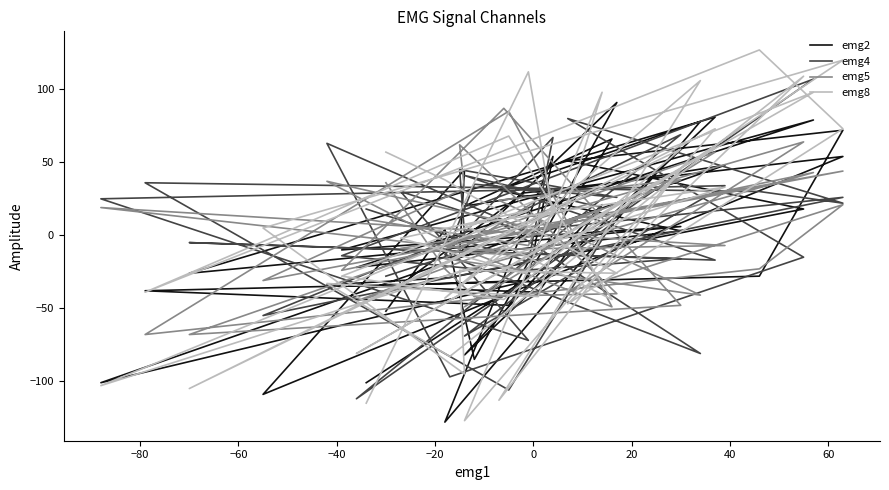

At which category does the chart reach its minimum across all series?

−40